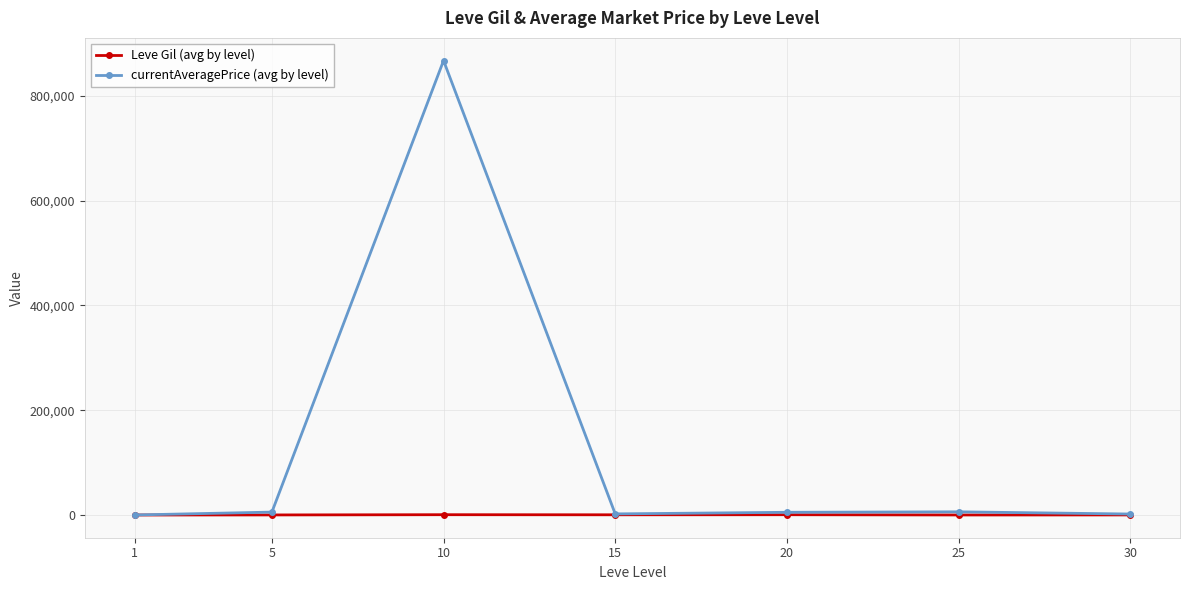

Read the currentAveragePrice (avg by level) value at 15.

2347.2